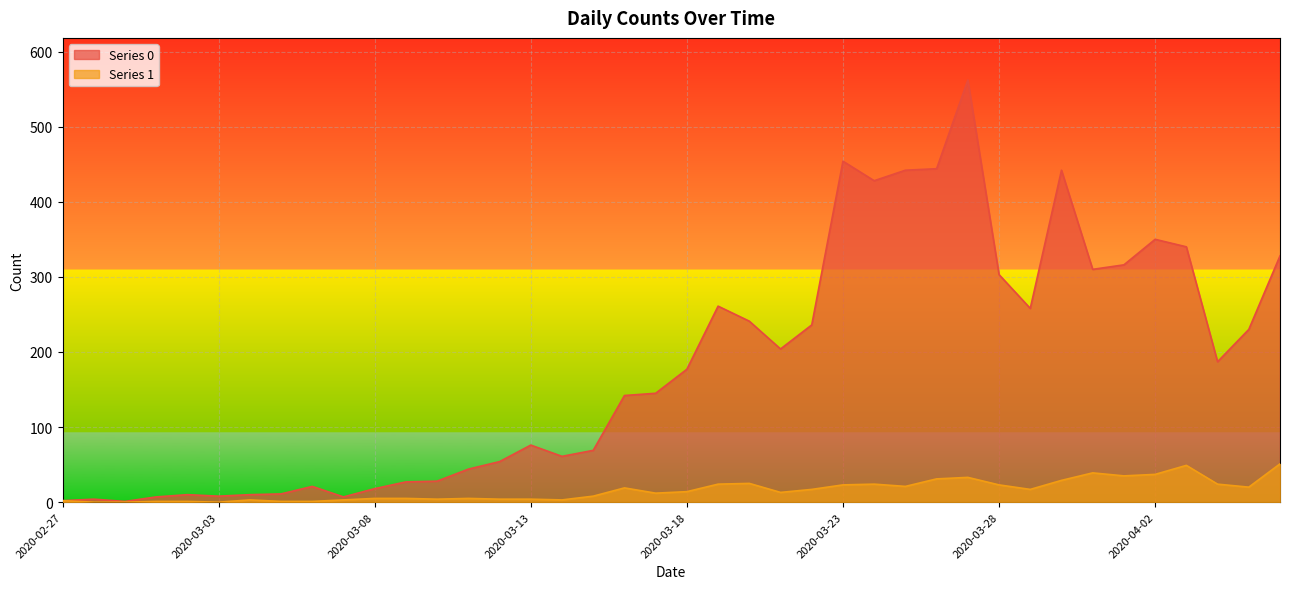

What is the difference between the highest and lowest values at 2020-03-30?

413